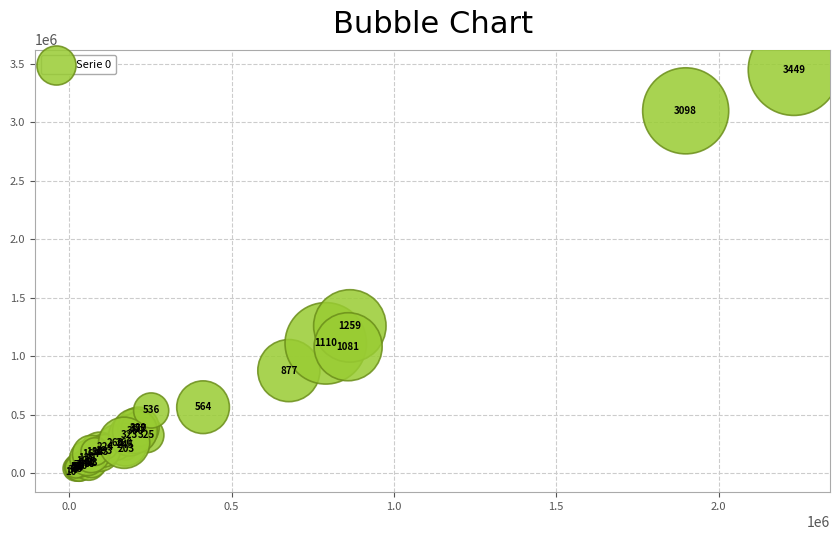

What Y value in the scatter plot is closest to 1729500?

1259000